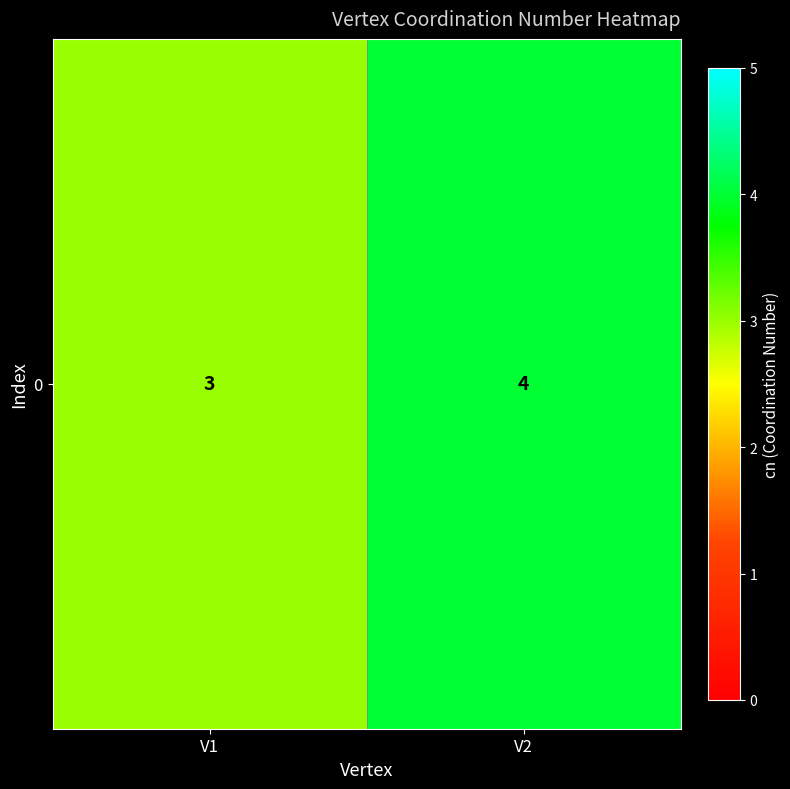

How many data points are less than 4?

1